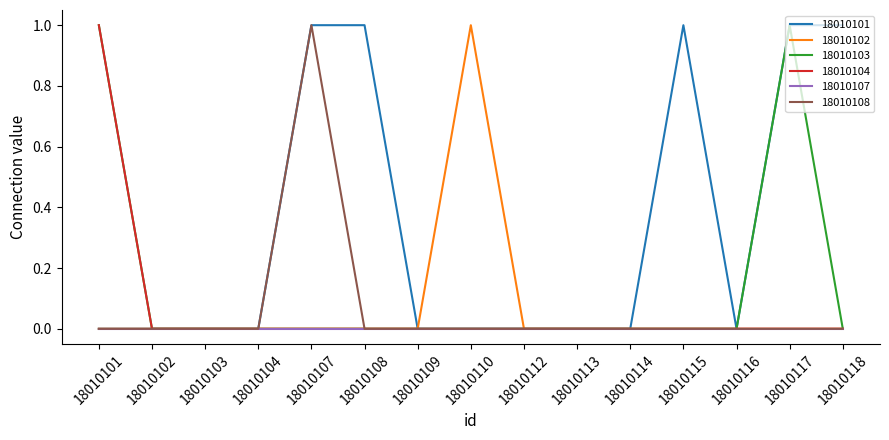

What is the sum of the 18010104 values at 18010117 and 18010103?

0